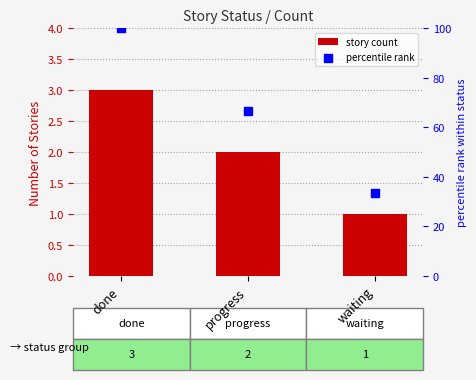

Which series has the largest total across all categories?

percentile rank